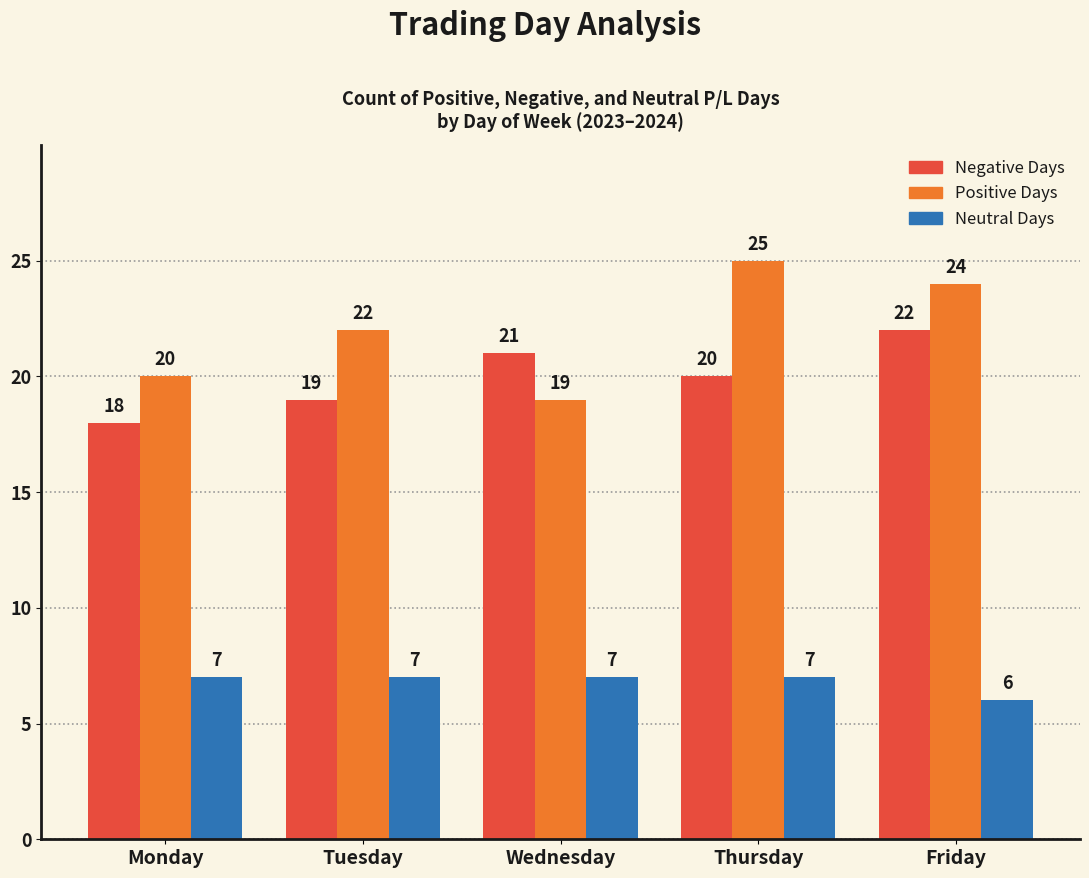

At which label does Negative Days first exceed 20?

Wednesday